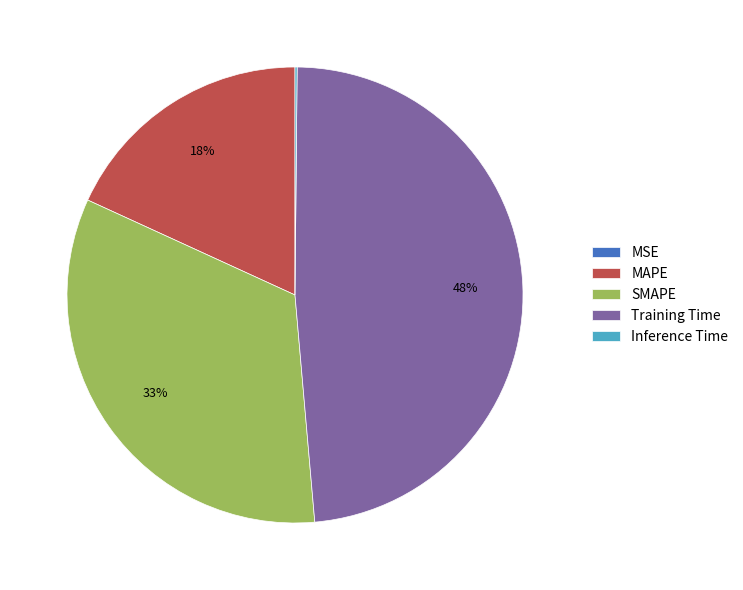

Does any single category account for the majority?

No